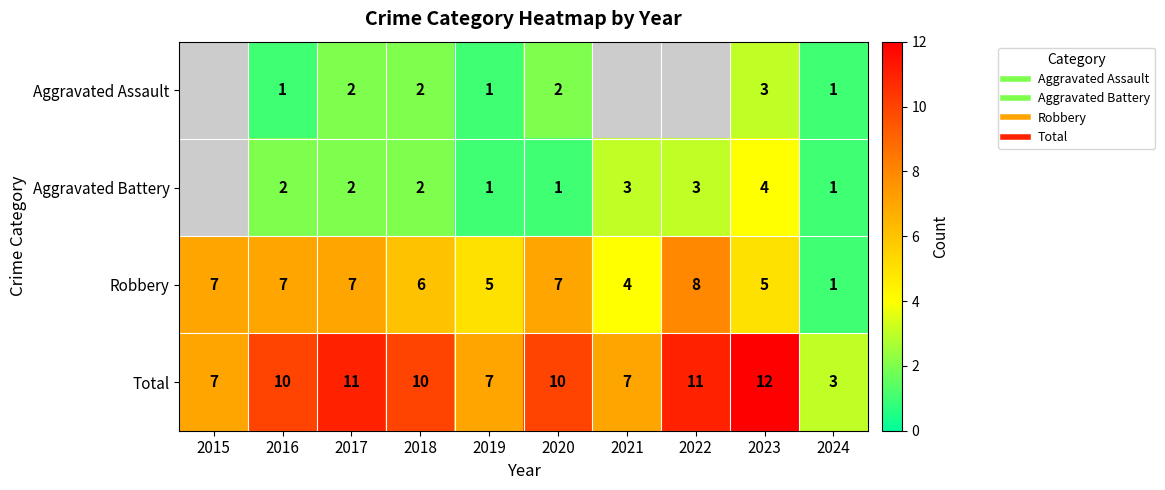

How many values in Aggravated Battery are above zero?

9